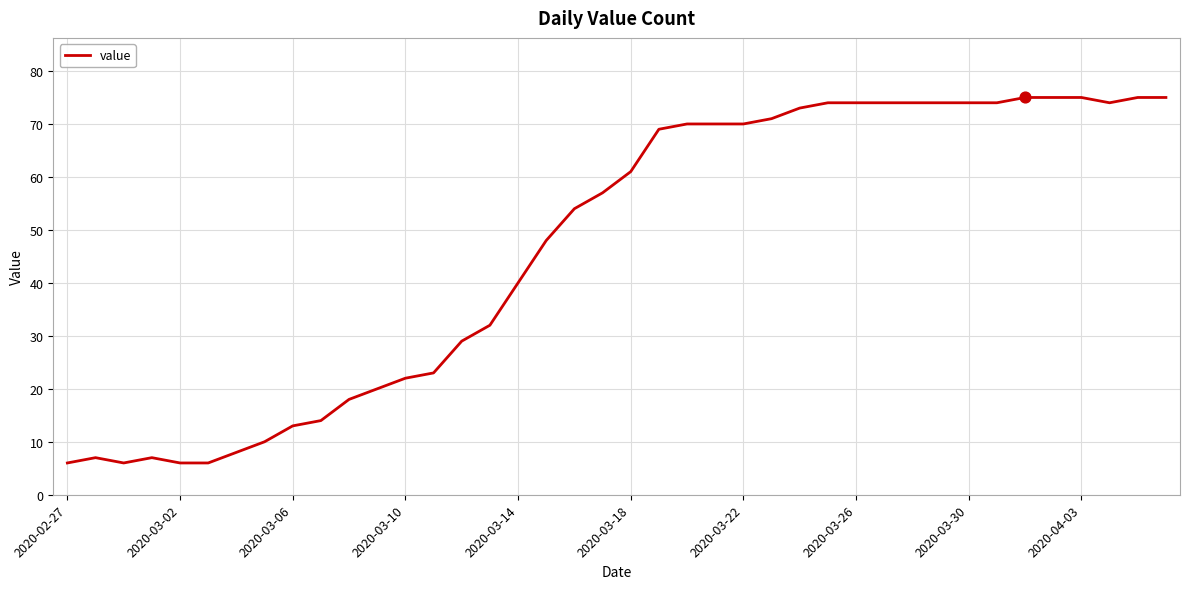

What is the greatest value displayed?

75